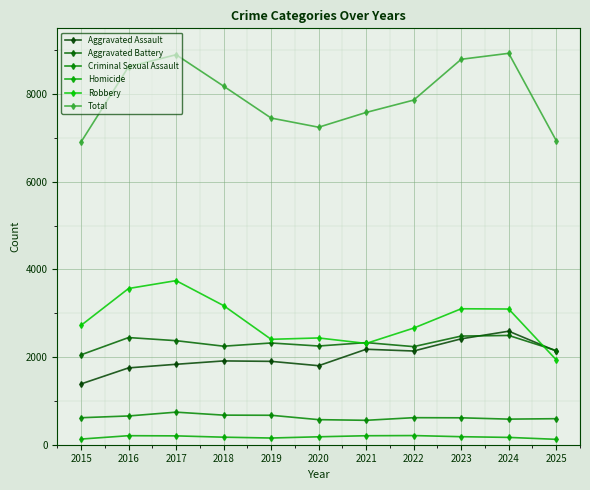

Which has a higher value, 2015 or 2022?

2022